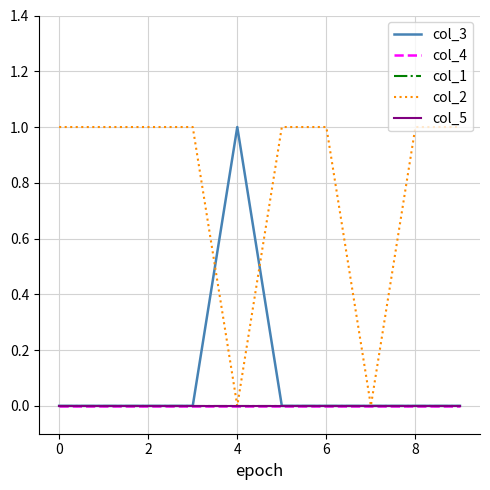

Is this an area chart (filled region under the line)?

No